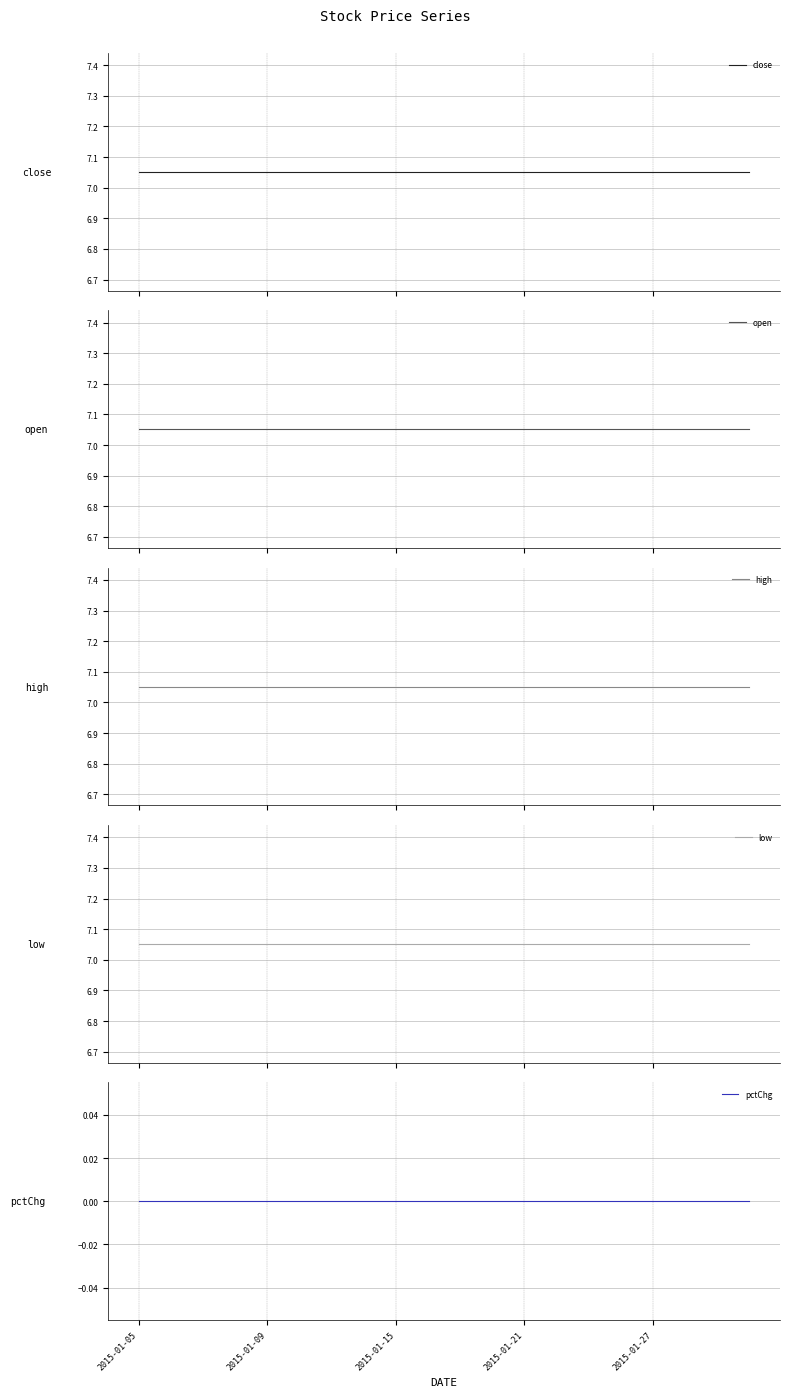

At how many categories does at least one series exceed 0?

20